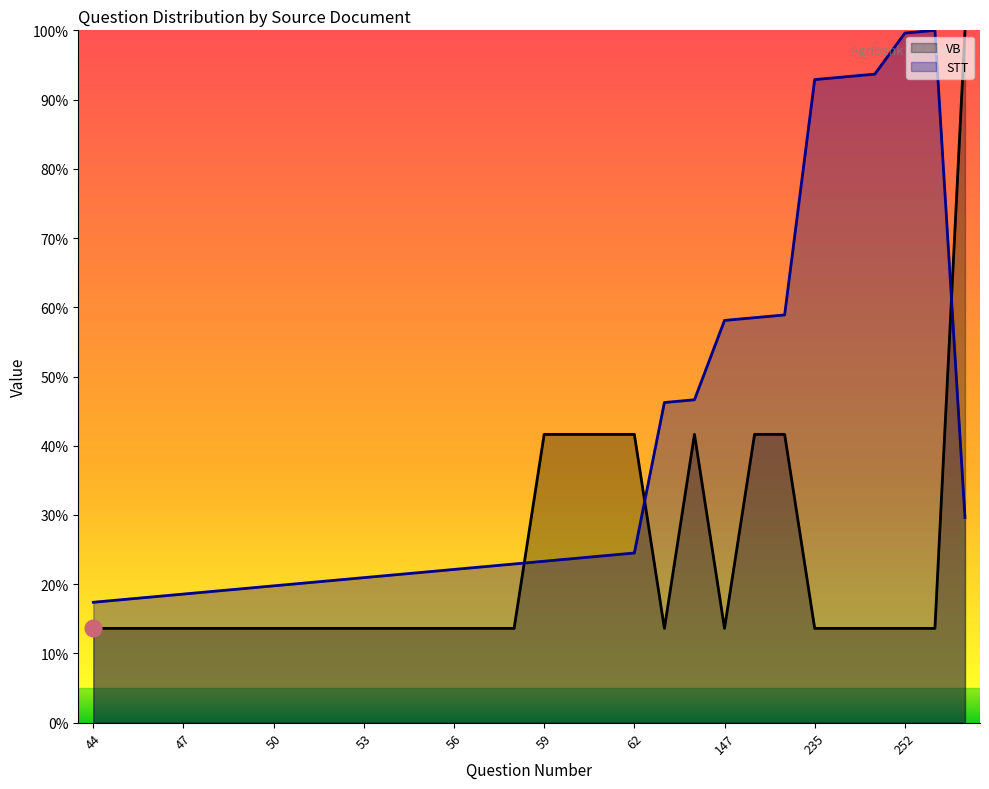

At which category does the chart reach its minimum across all series?

44